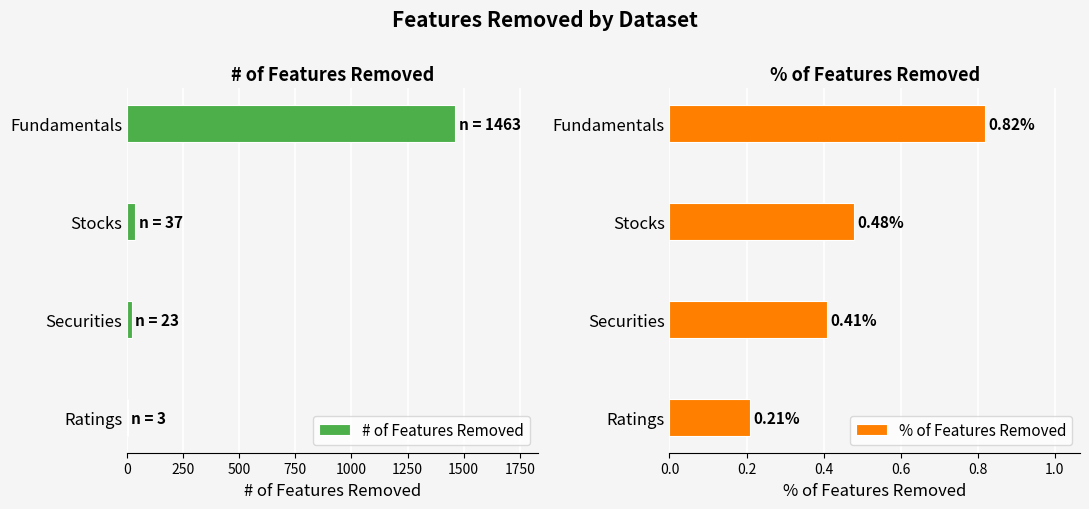

Which category has the highest value in the # of Features Removed series?

Fundamentals